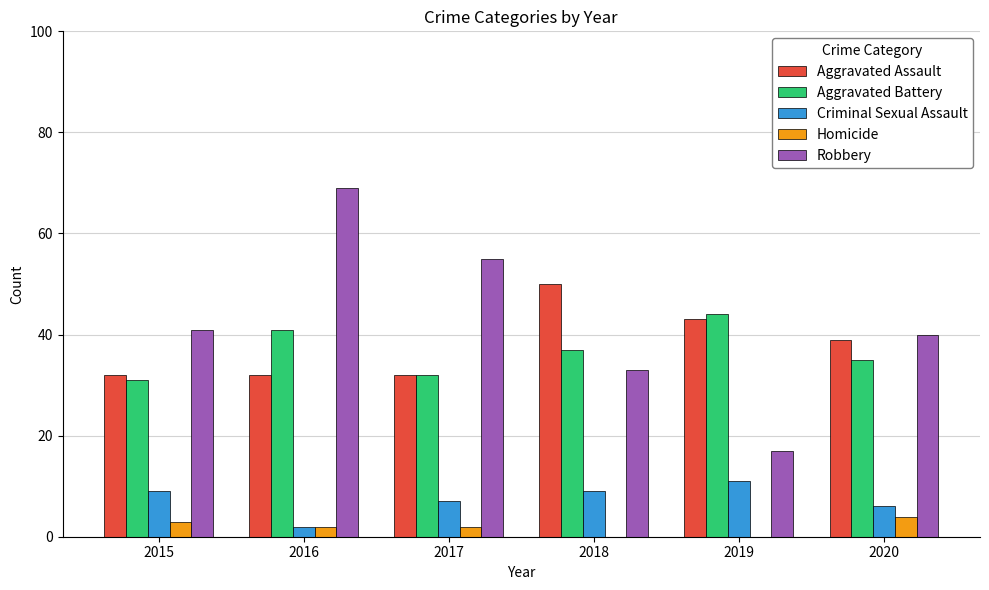

What is the highest value of the Aggravated Battery series?

44